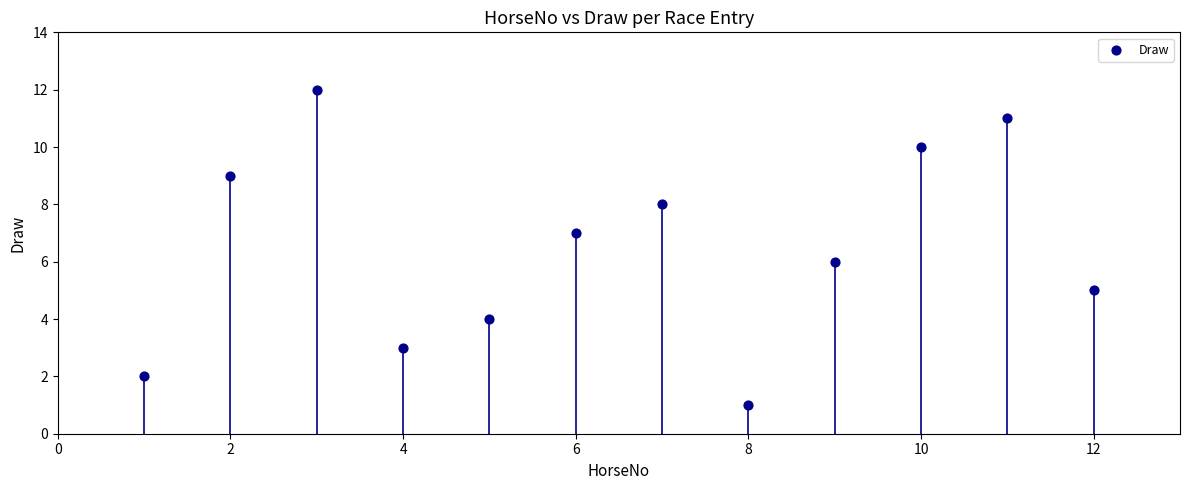

What is the range of X values (max minus min)?

11